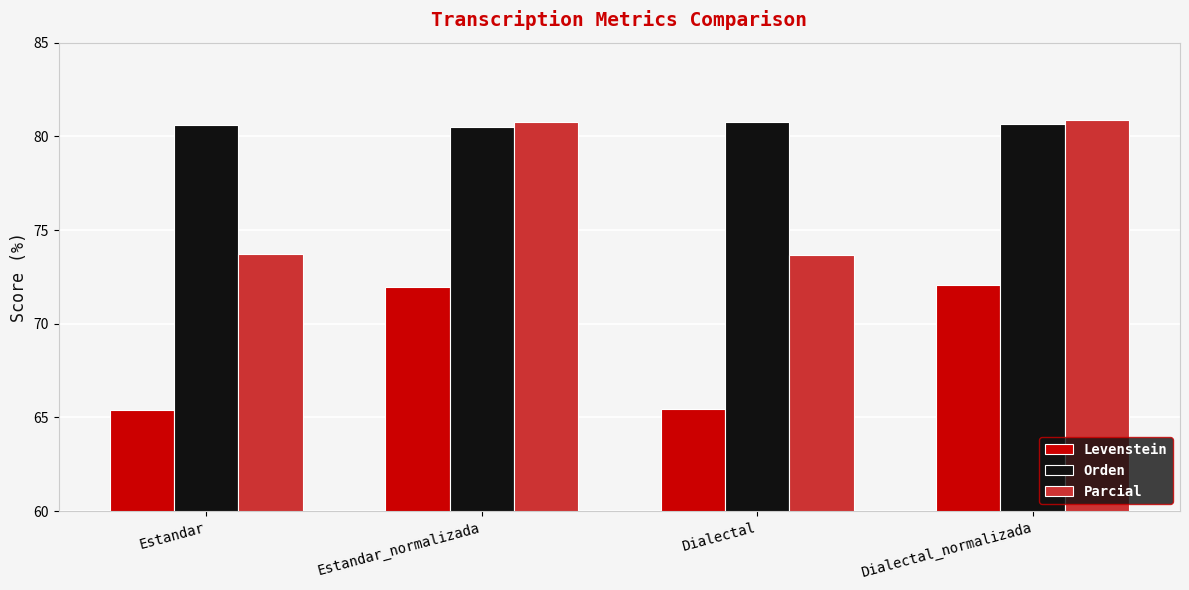

What is the label of the 3rd bar from the right?

Estandar_normalizada